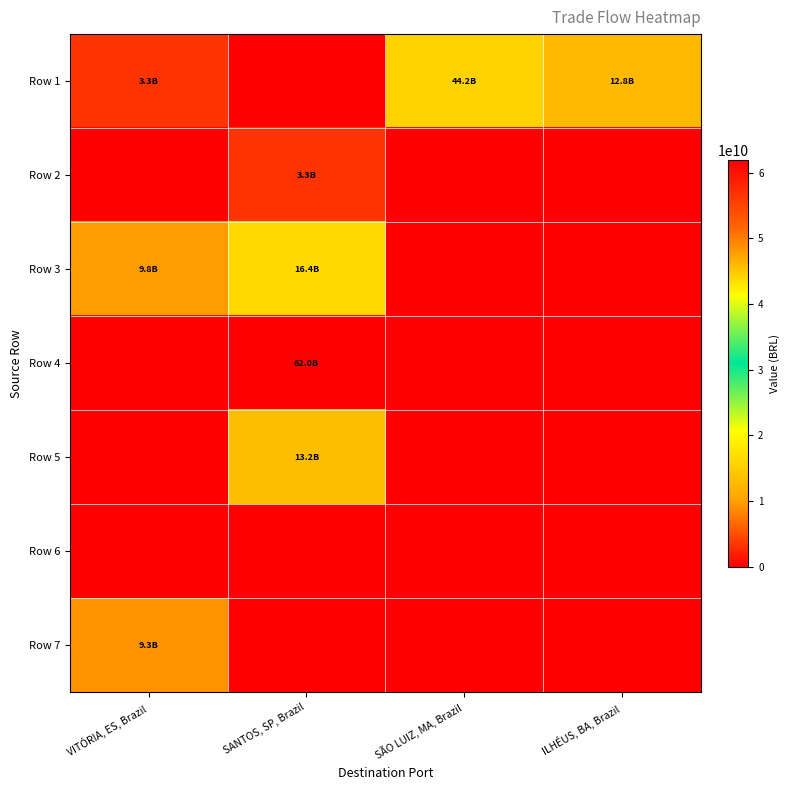

Between SANTOS, SP, Brazil and SÃO LUIZ, MA, Brazil, which series saw the biggest shift?

Row 4